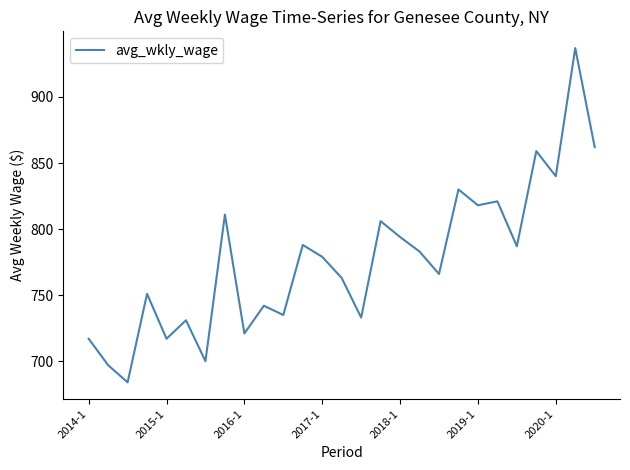

What is the minimum value shown in the chart?

684